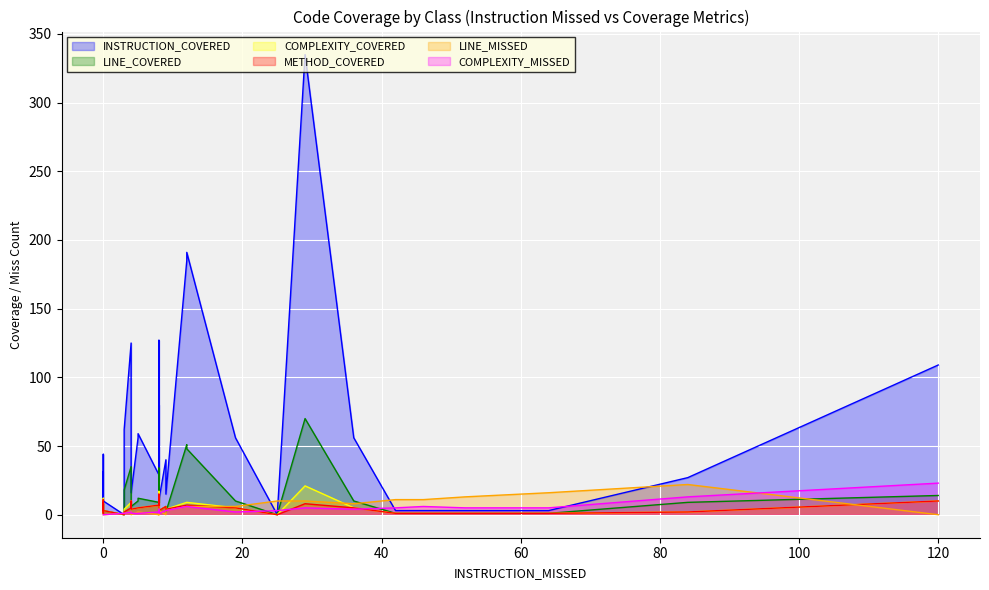

True or false: INSTRUCTION_COVERED and COMPLEXITY_MISSED cross at least once.

True